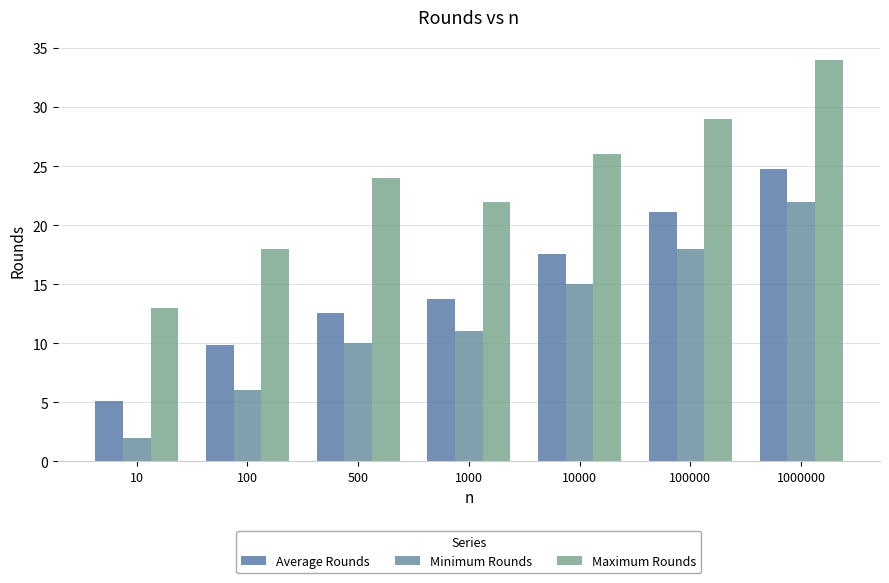

How many data points does each series have?

7